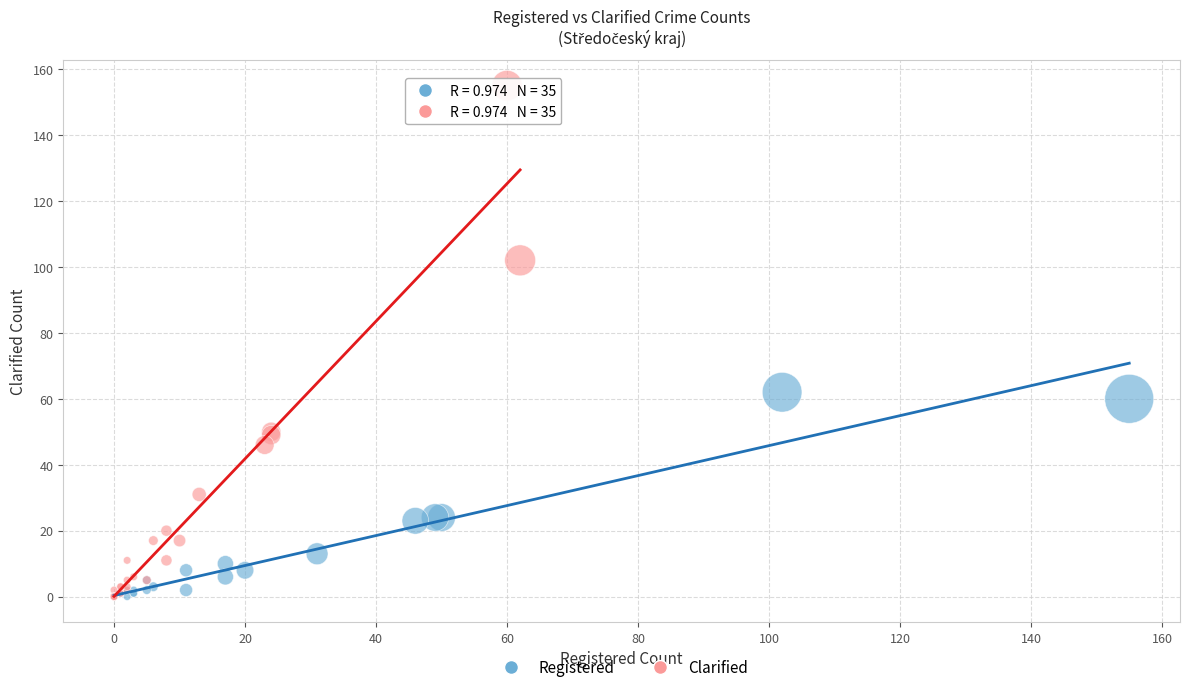

Which series has the largest Y range (max minus min)?

Clarified